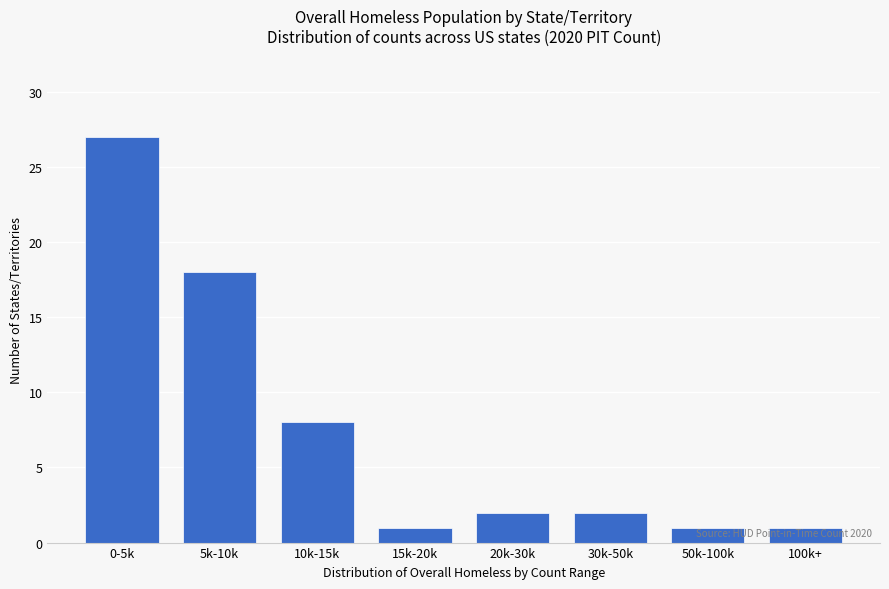

Reading left to right, extract all data points from this chart.

27	18	8	1	2	2	1	1